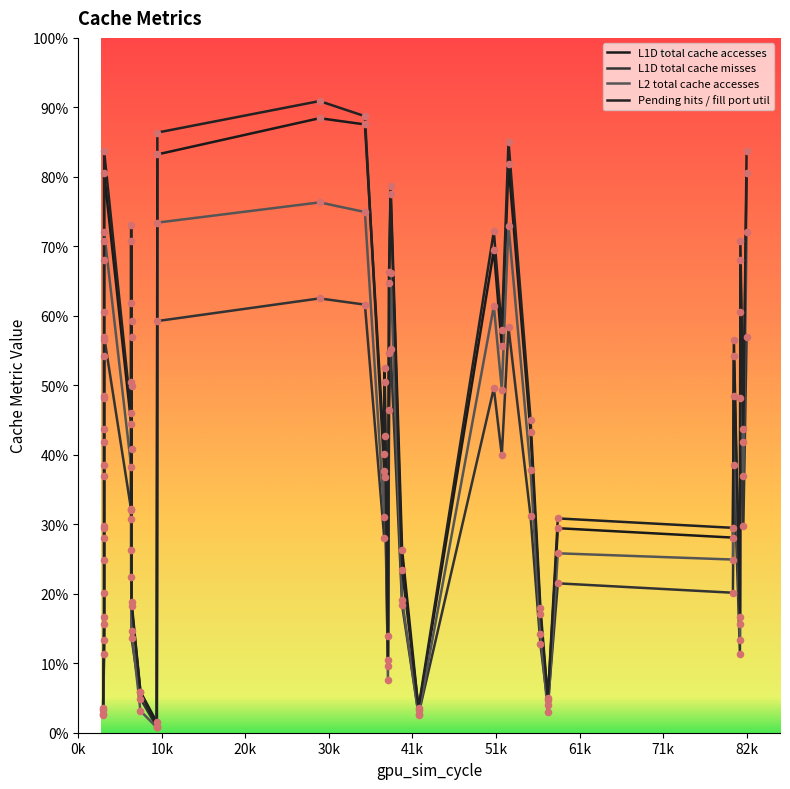

Which series contains the lowest Y value?

L2_total_cache_accesses